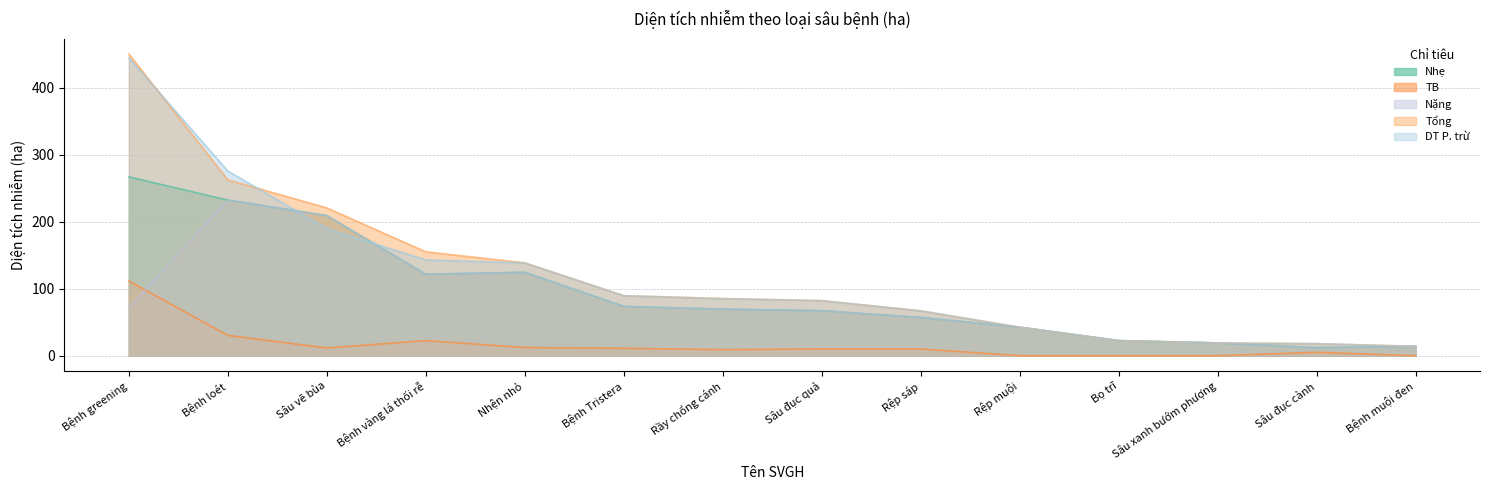

Which category has the lowest value across all series?

Rệp muội